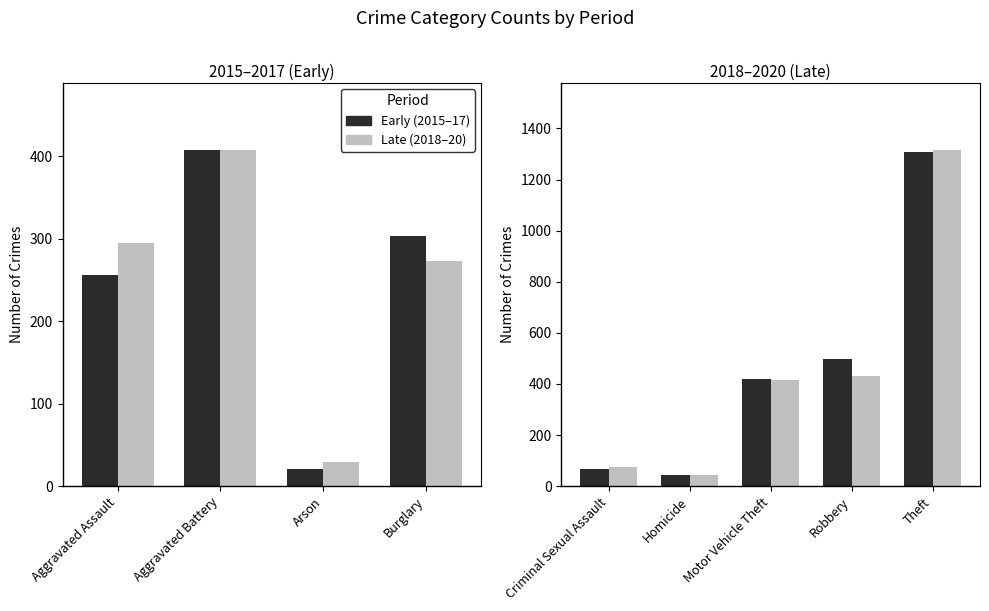

What value does the Early (2015-17) series have at Theft?

1307.7